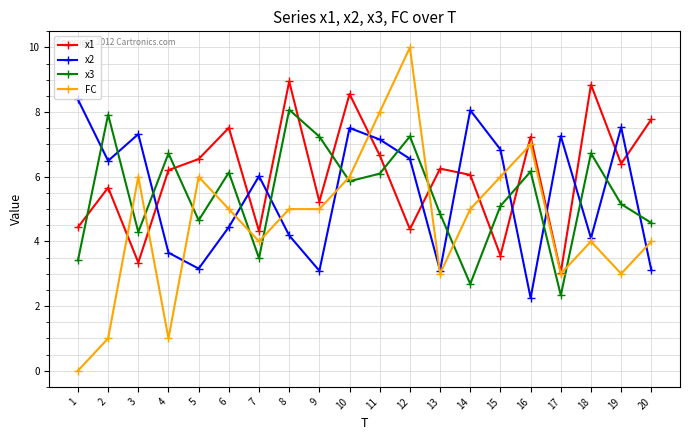

What is the total value across all series at 17?

15.6